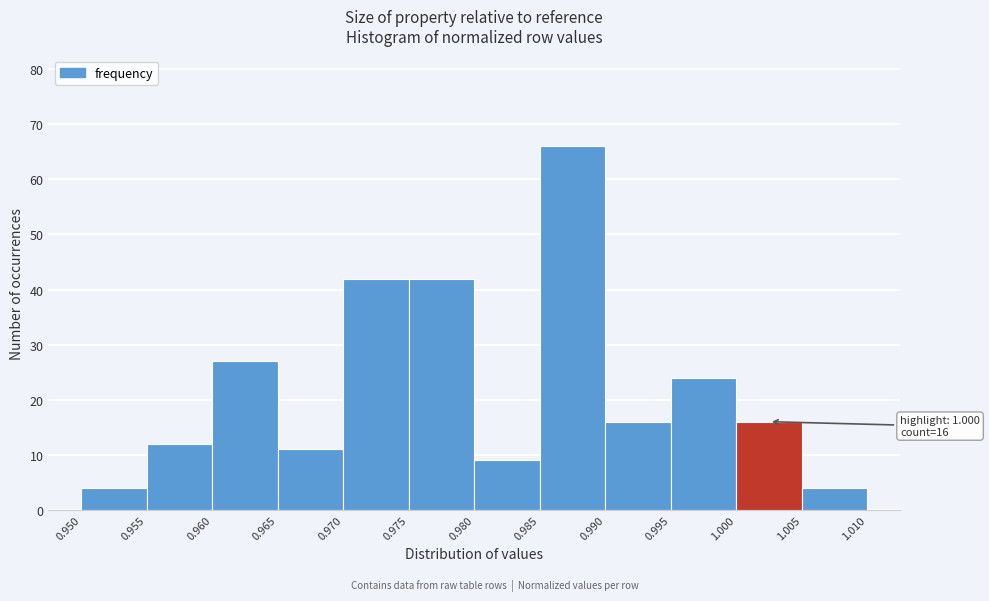

Which range on the x-axis has the tallest bar?

0.985 to 0.990